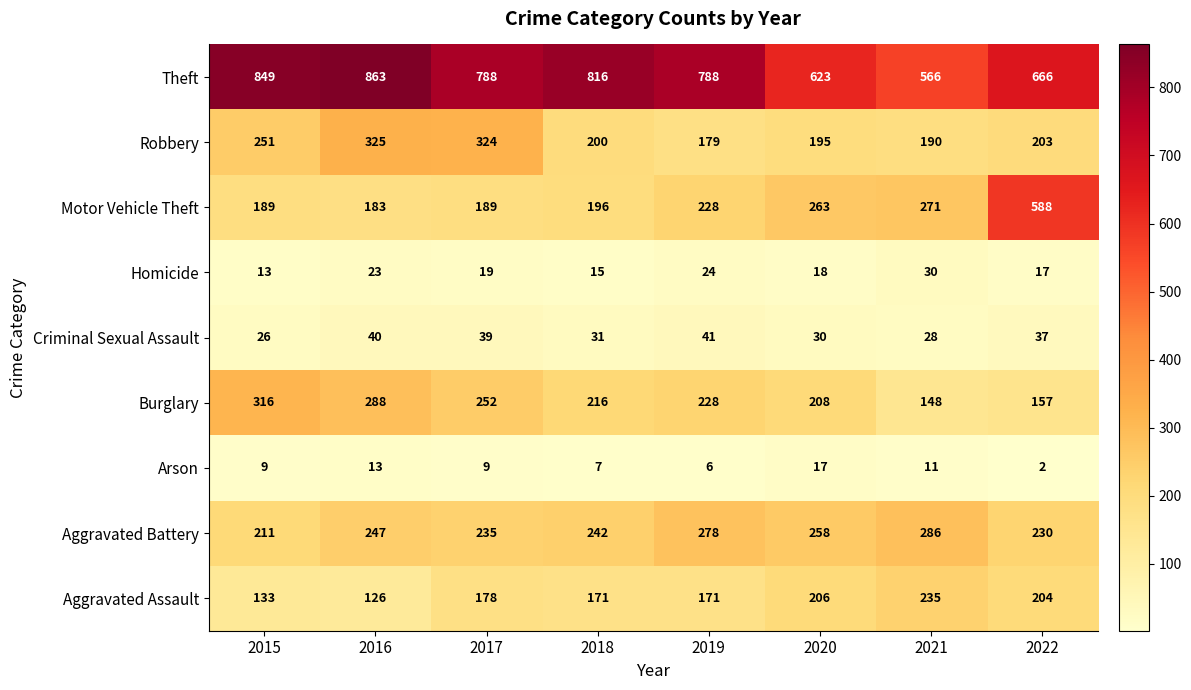

What is the sum of the Aggravated Battery values at 2019 and 2016?

525